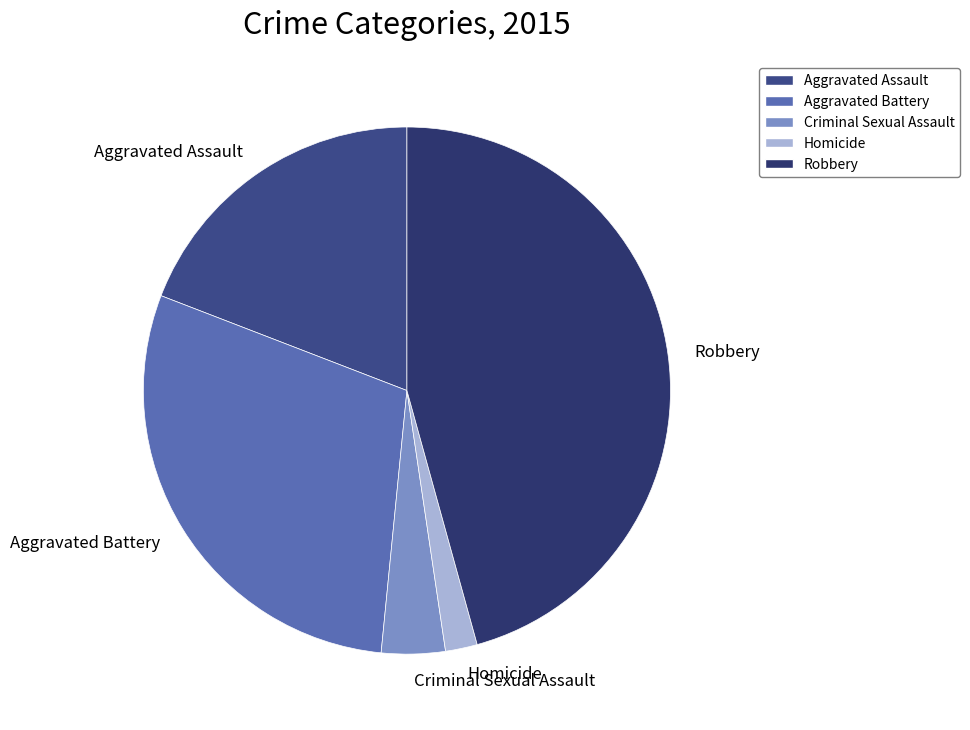

Rank the categories by value from highest to lowest.

Robbery, Aggravated Battery, Aggravated Assault, Criminal Sexual Assault, Homicide